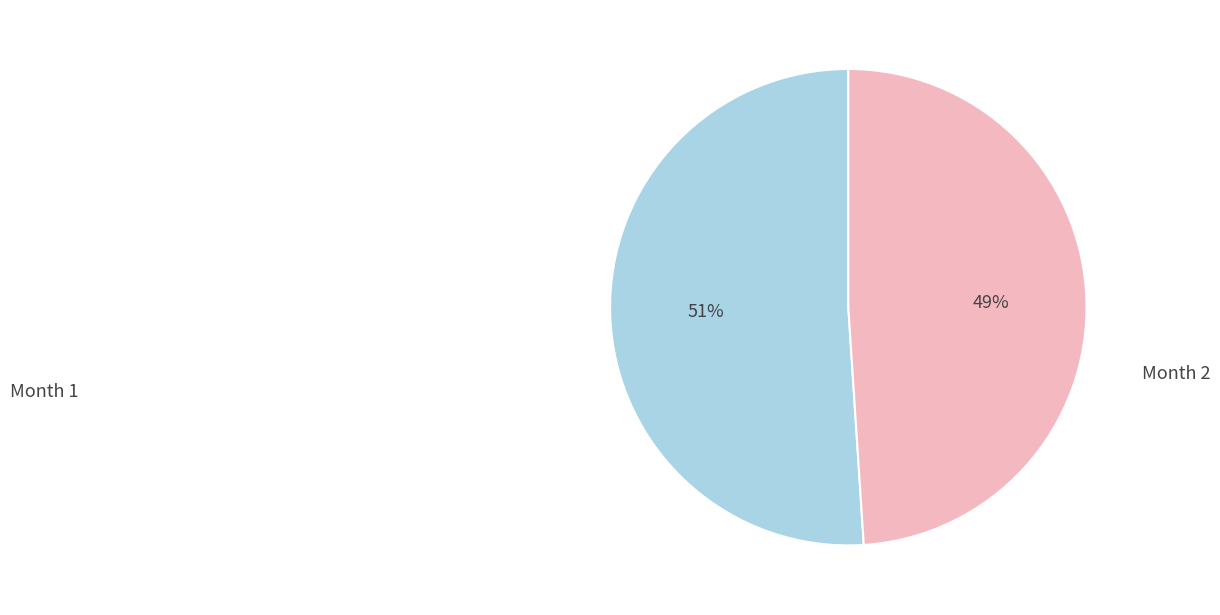

Is the sum of Month 1 and Month 2 greater than half?

Yes